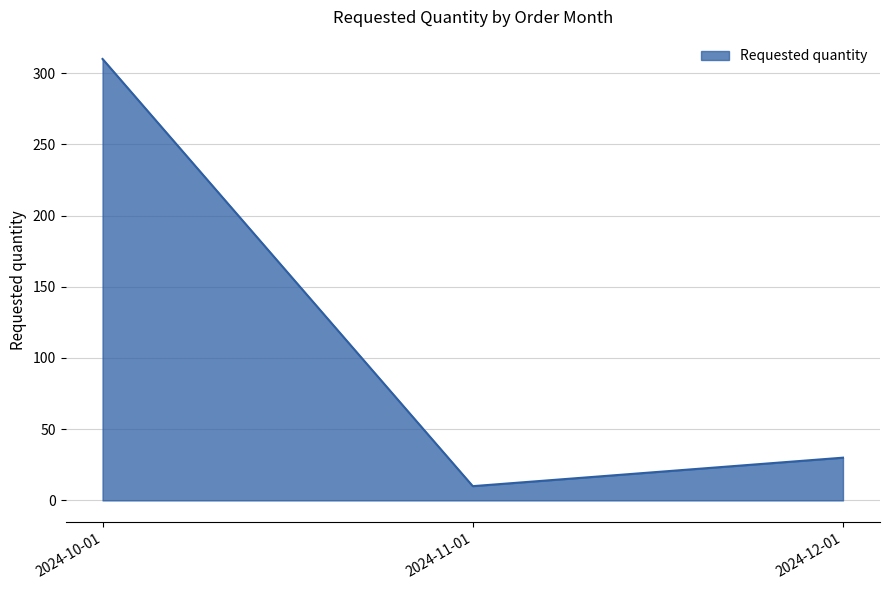

Does the chart have visible grid lines?

Yes